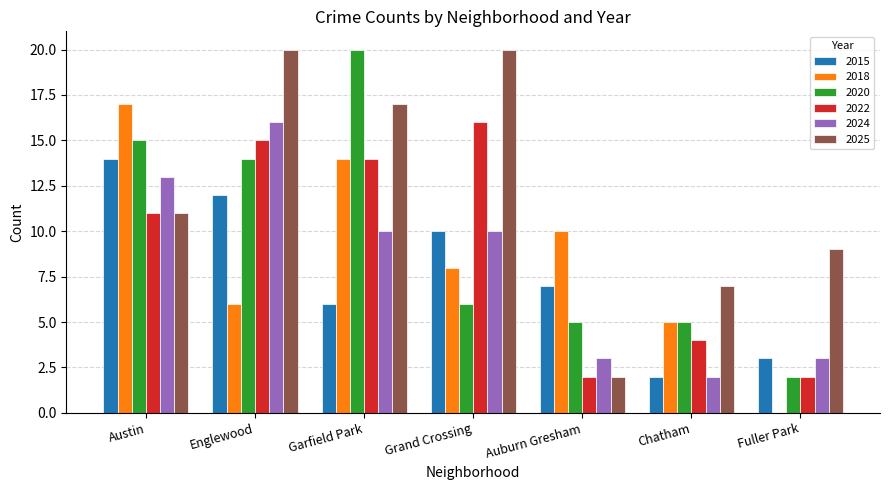

Count the number of categories in the chart.

7